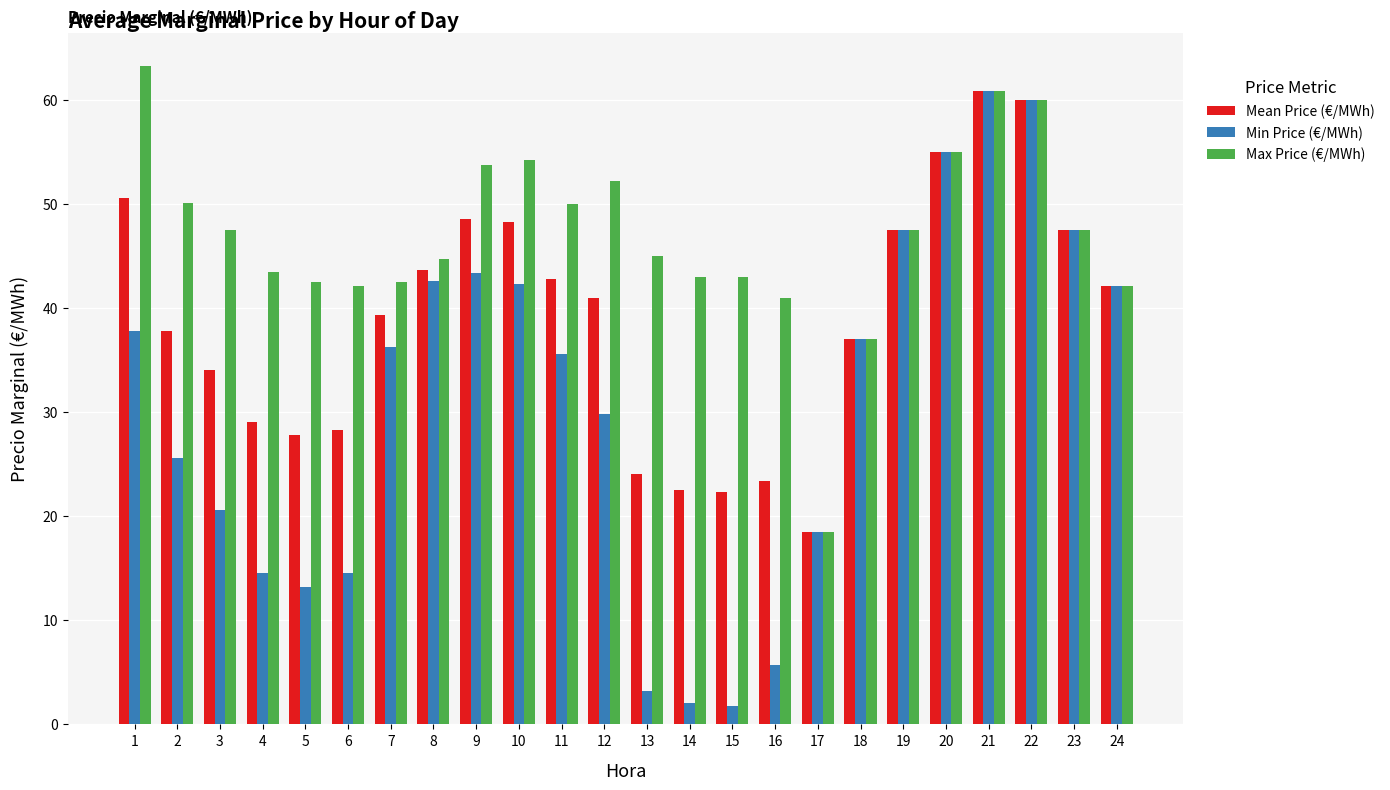

At which label is Min Price (€/MWh) closest to 31?

12